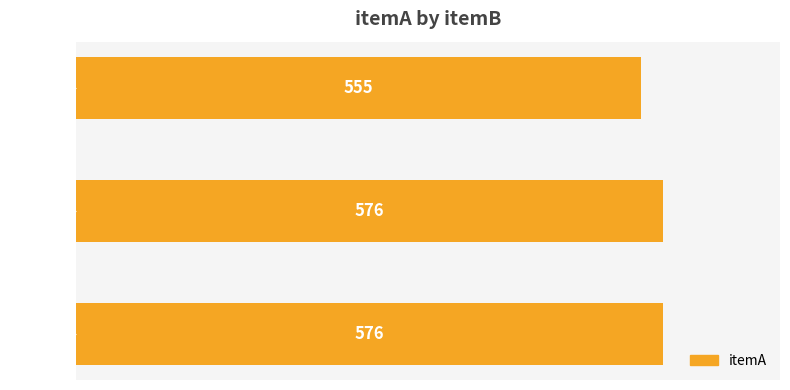

What is the ratio of the value at poopy to the value at cat?

1.0